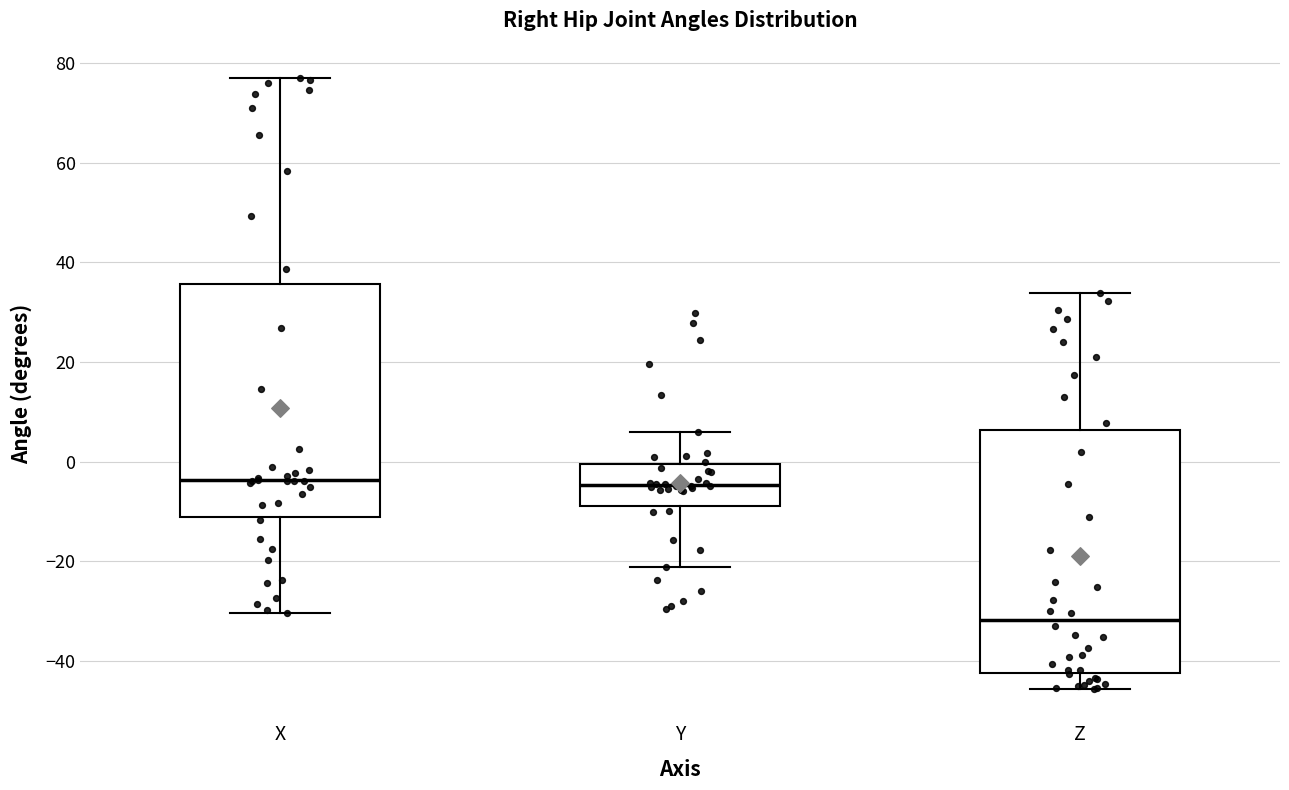

Reading left to right, transcribe this box plot: for each box, give where its median line is, the range the box spans, and where its two whiskers end, as read against the y-axis. The values are not printed on the chart, so give them approximately, as read against the axis.

X: median -4, box -12 to 36, whiskers -30 to 76
Y: median -4, box -8 to 0, whiskers -22 to 6
Z: median -32, box -42 to 6, whiskers -46 to 34